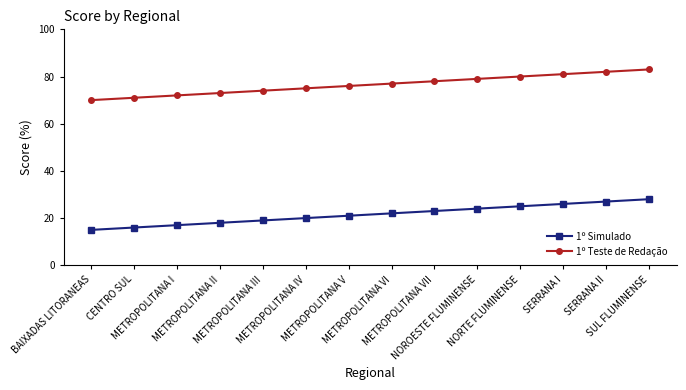

What position from the right is METROPOLITANA V?

8